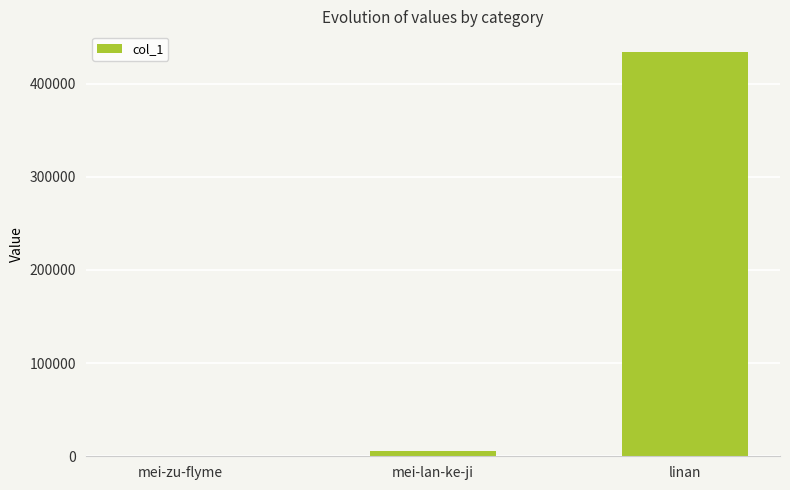

Is it true that the value at mei-lan-ke-ji is 6124?

True